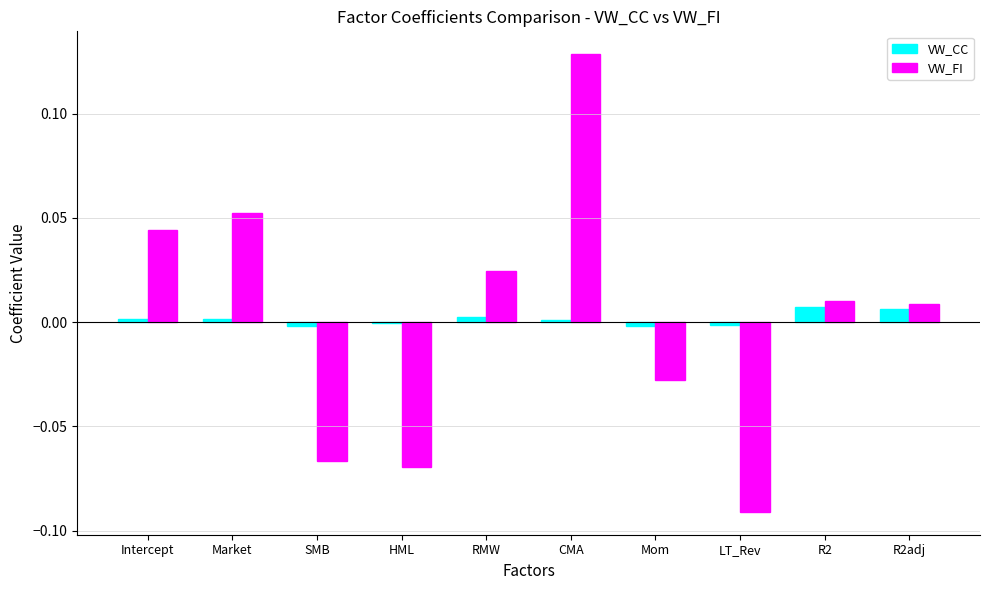

At which category is the sum across all series the highest?

CMA